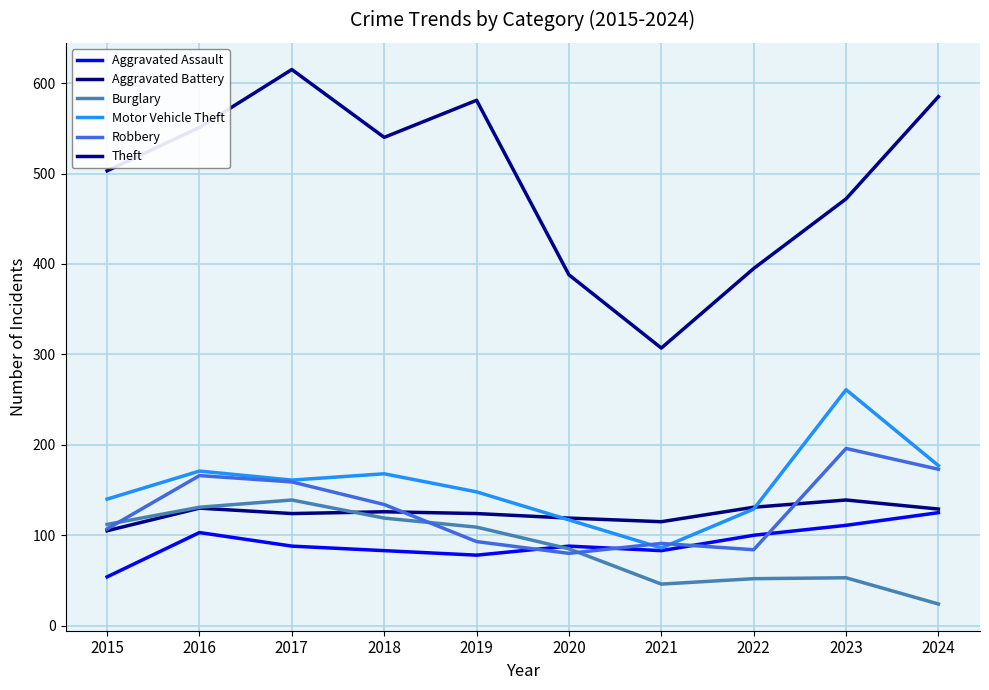

What is the average value of the Motor Vehicle Theft series?

156